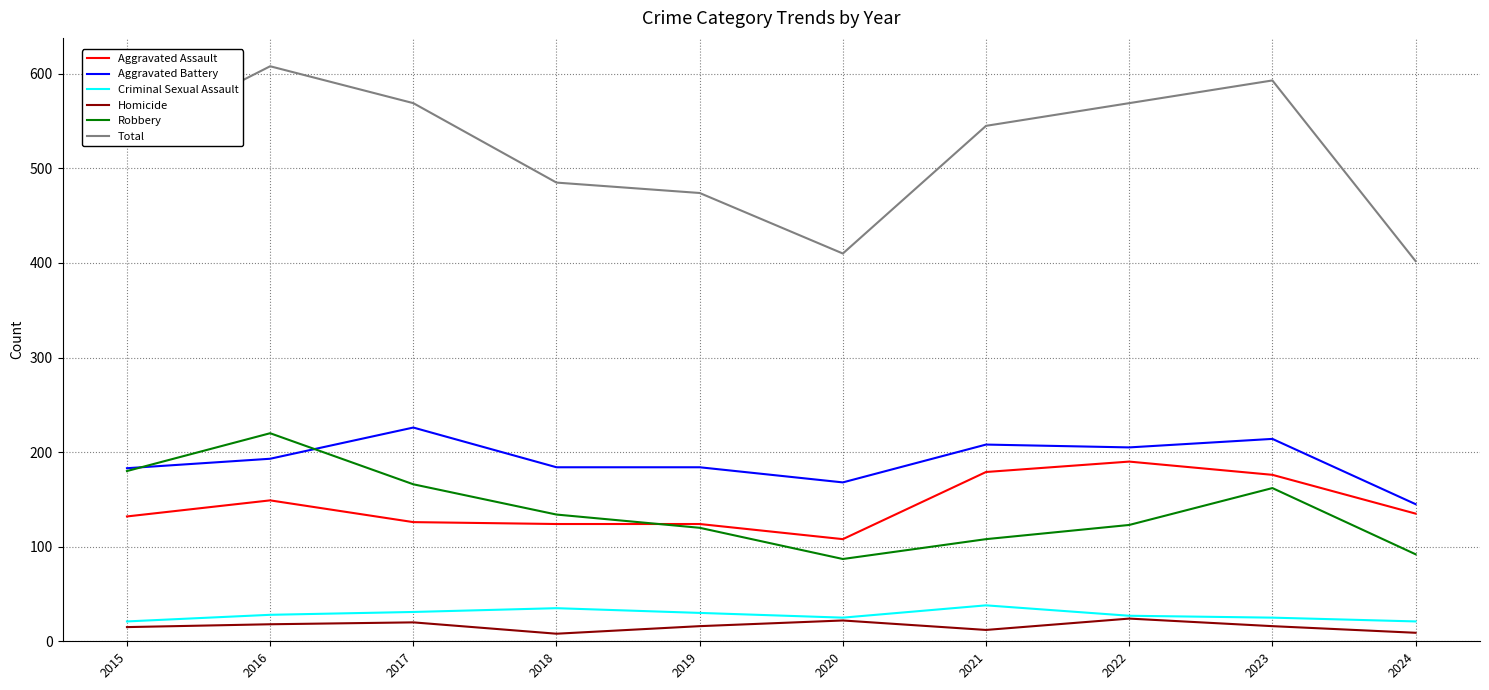

Which series has the largest total across all categories?

Total